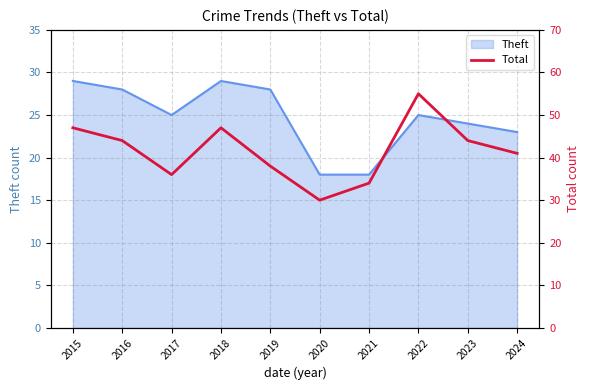

Reading right to left, transcribe all the data shown in this chart.

41	44	55	34	30	38	47	36	44	47